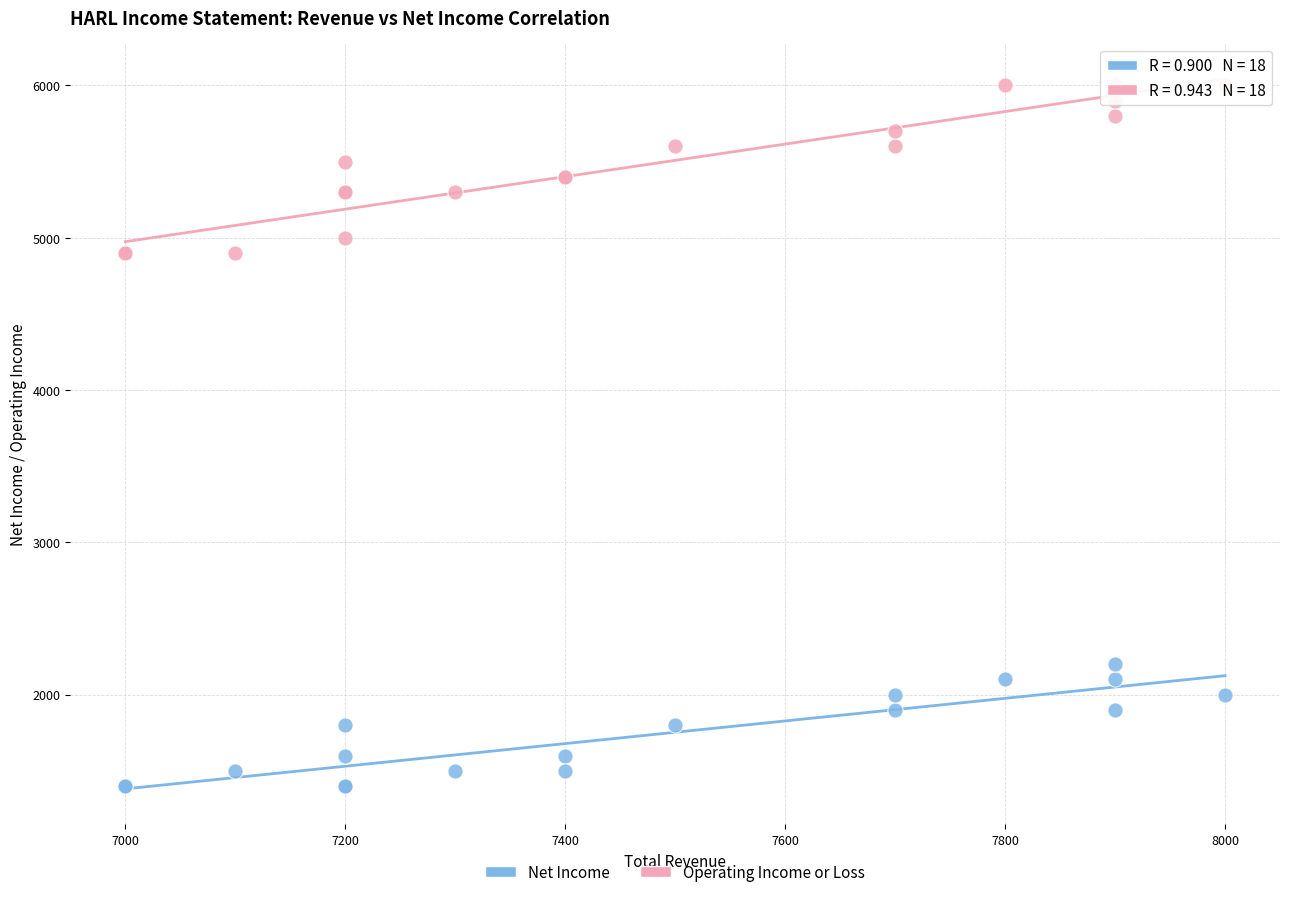

What is the X range (max minus min) for the scatter plot?

1000